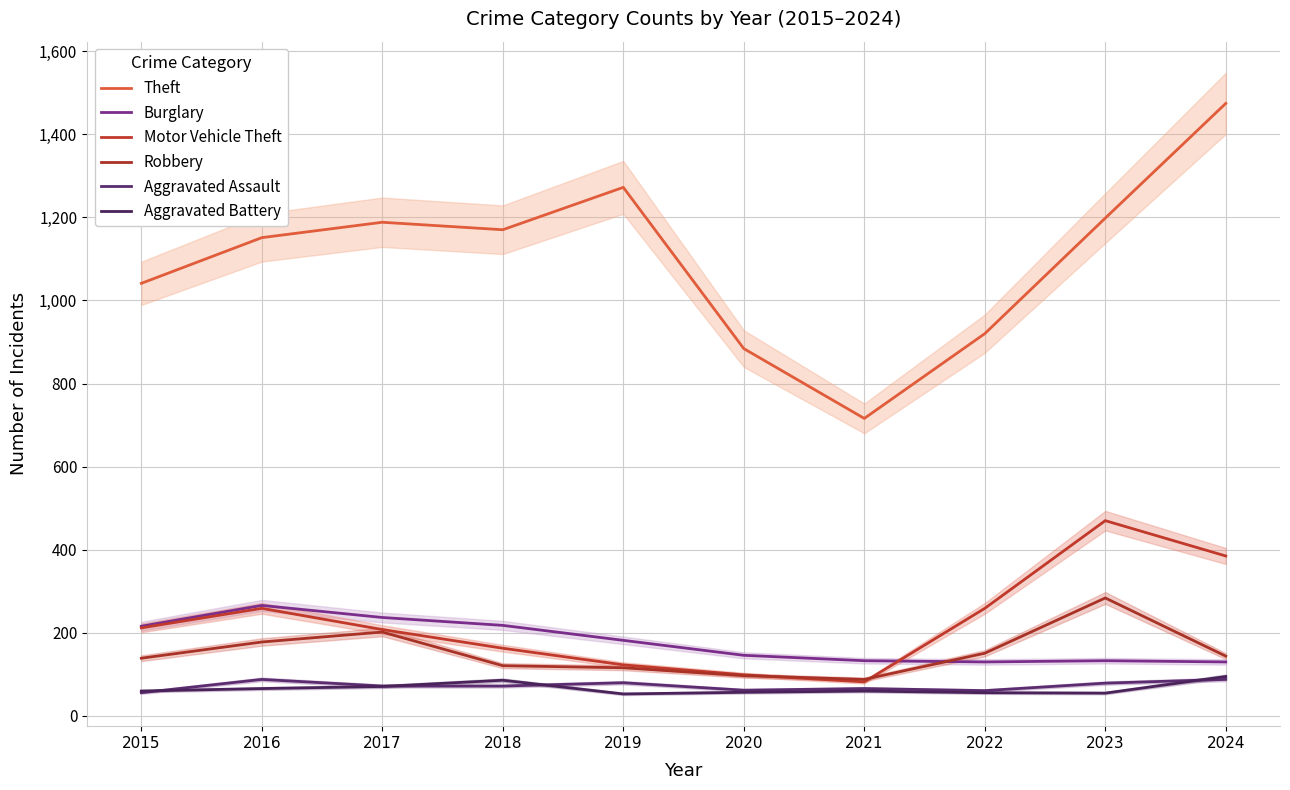

What is the greatest value displayed?

1474